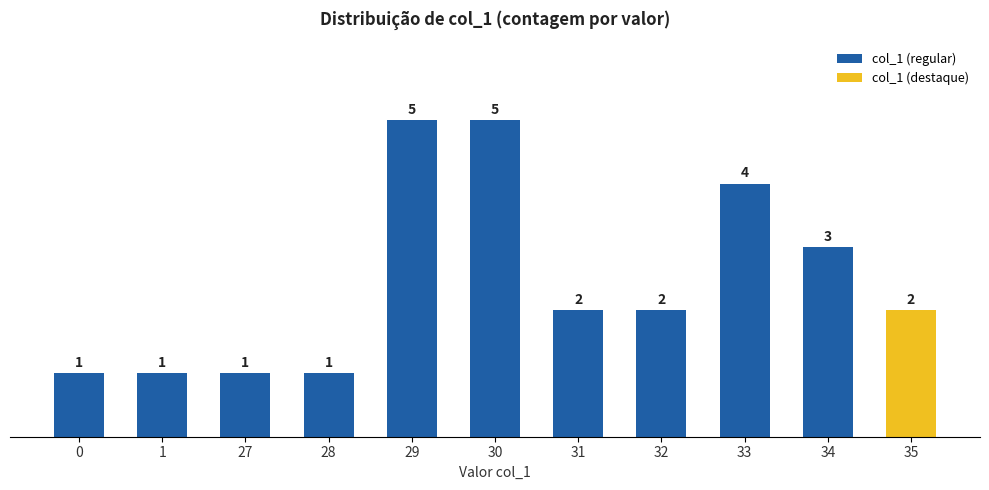

List the labels in order of value, smallest first.

0, 1, 27, 28, 31, 32, 34, 33, 29, 30